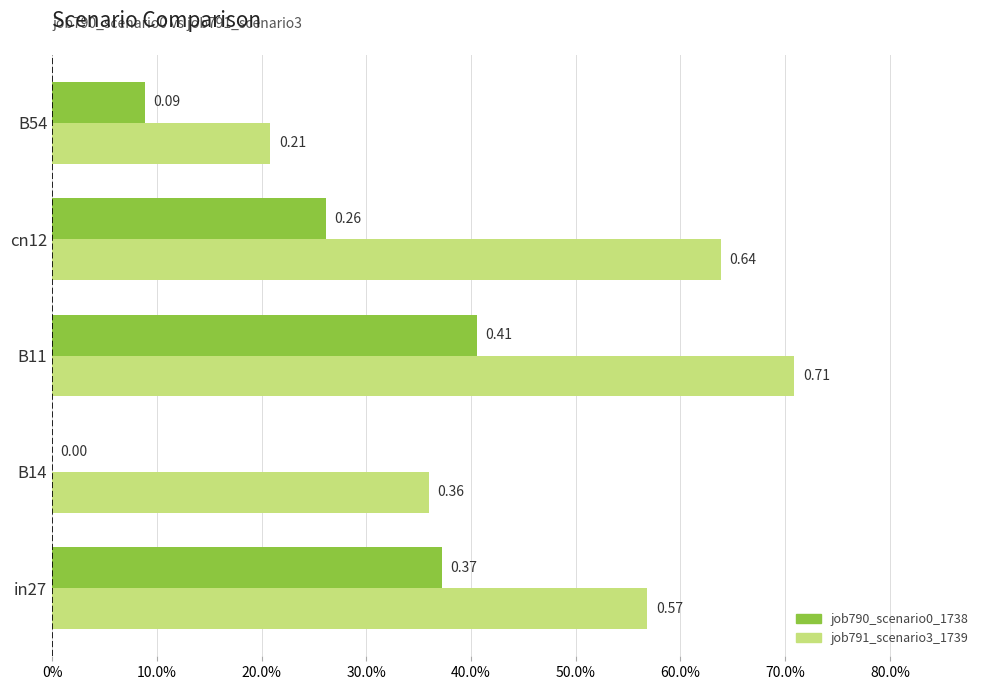

What position from the left is cn12?

4